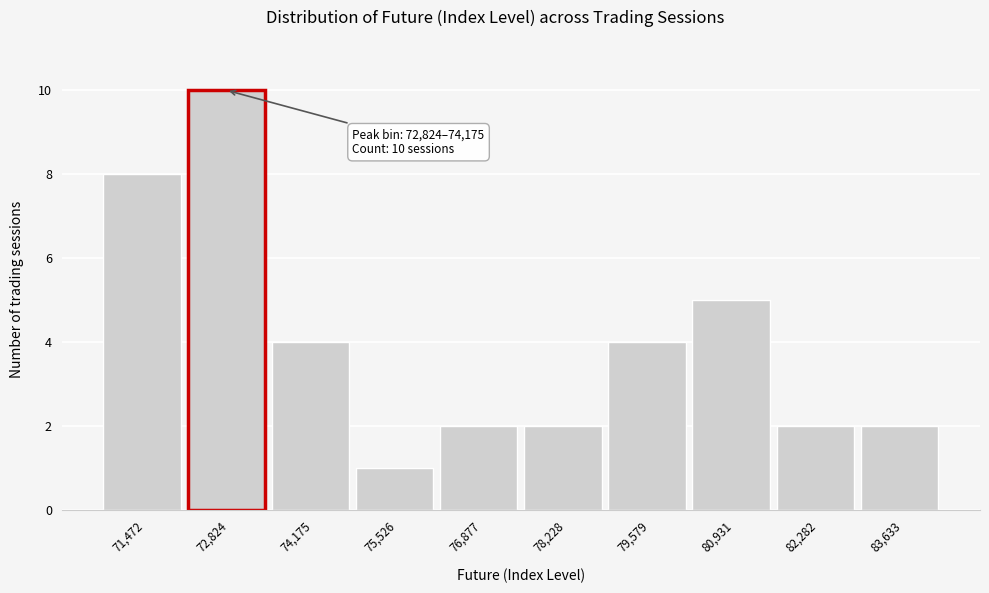

Reading right to left, what are all the values shown in this chart?

83,633=2	82,282=2	80,931=5	79,579=4	78,228=2	76,877=2	75,526=1	74,175=4	72,824=10	71,472=8